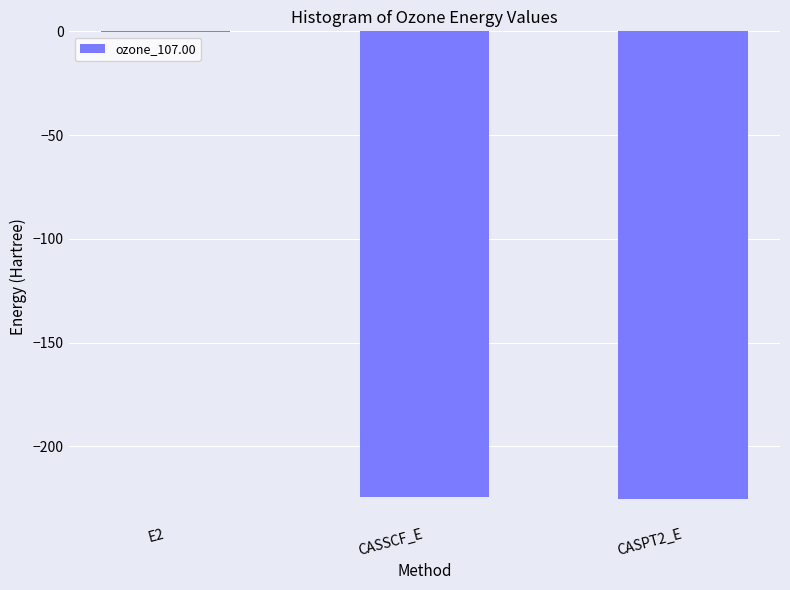

What is the approximate value at CASPT2_E?

-225.1